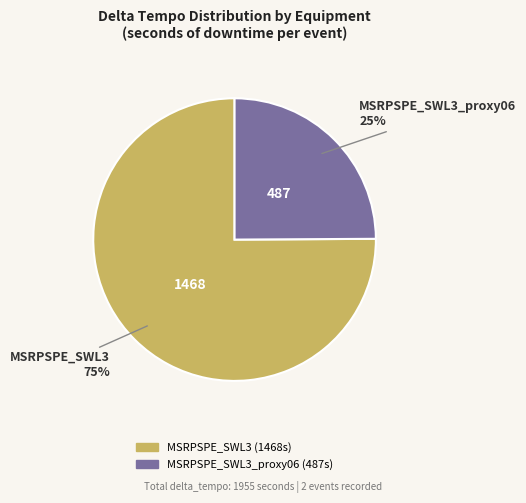

Does any single category account for the majority?

Yes